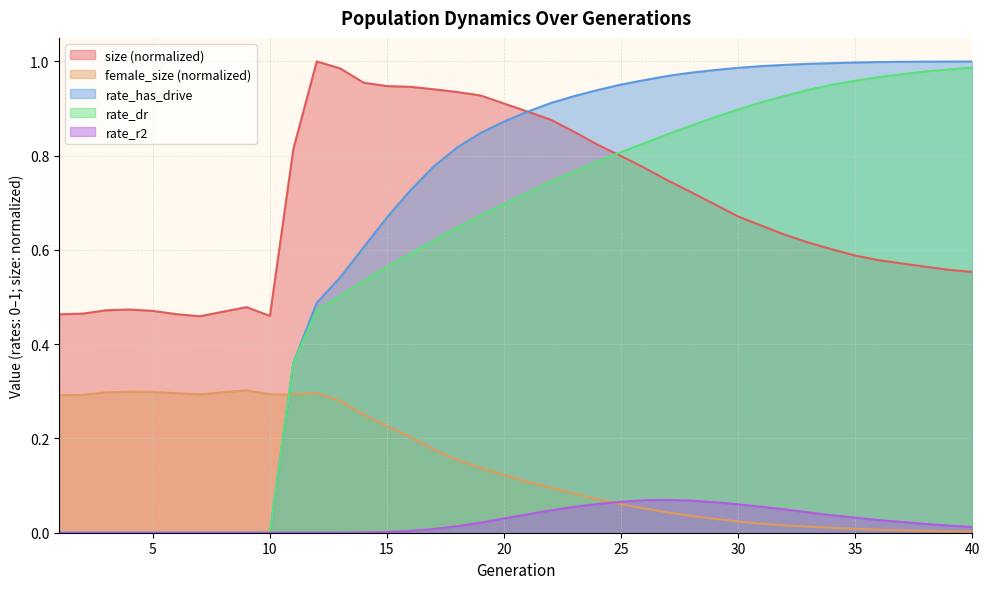

Which series has the widest spread of values?

rate_has_drive